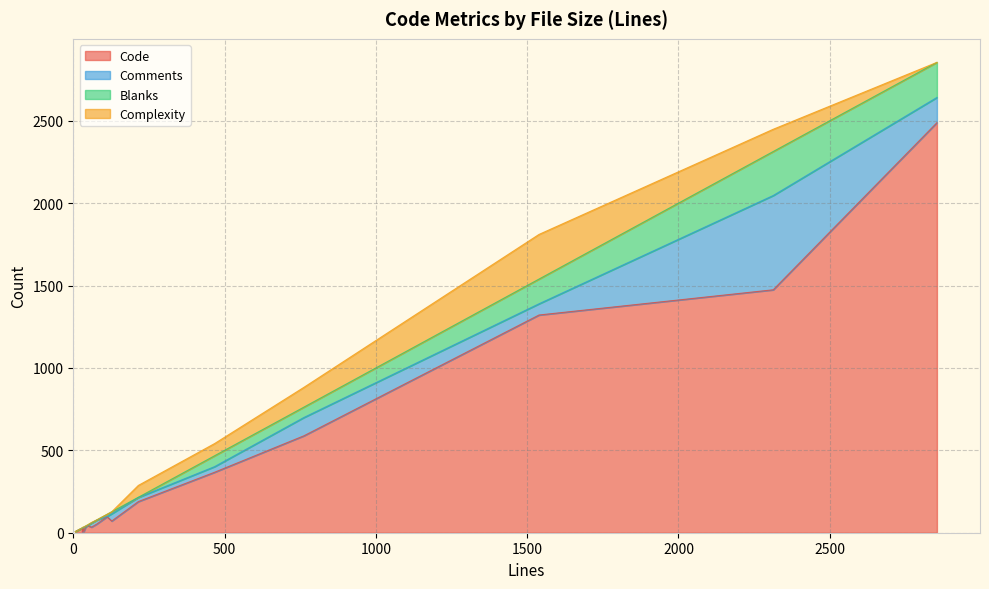

What is the total value across all series at 26?

26